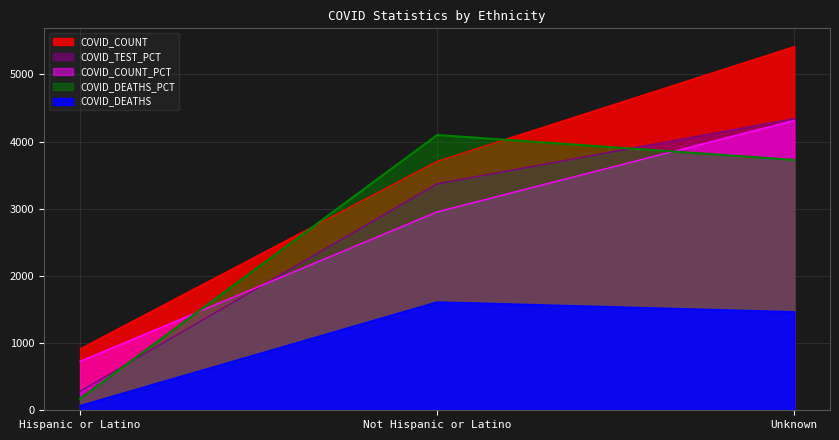

Which category has the highest value across all series?

Unknown